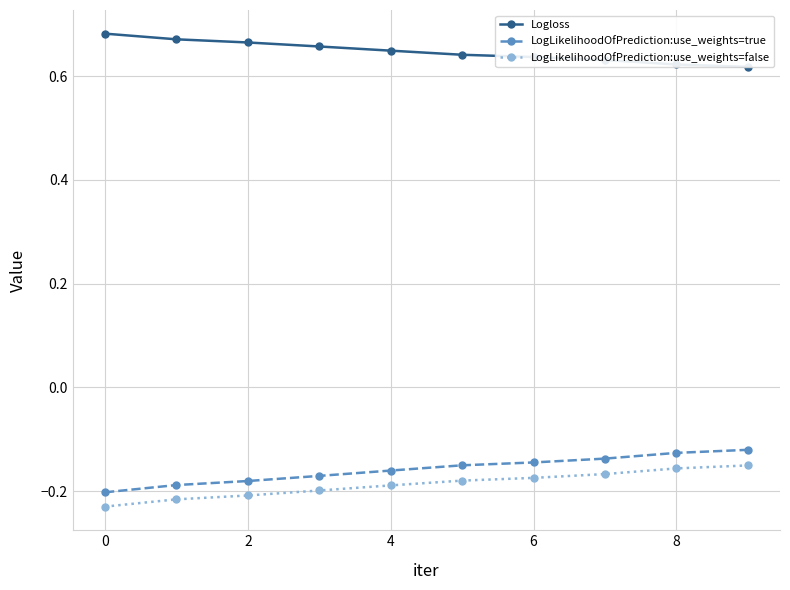

Rank the series by their maximum value, from lowest to highest.

LogLikelihoodOfPrediction:use_weights=false, LogLikelihoodOfPrediction:use_weights=true, Logloss